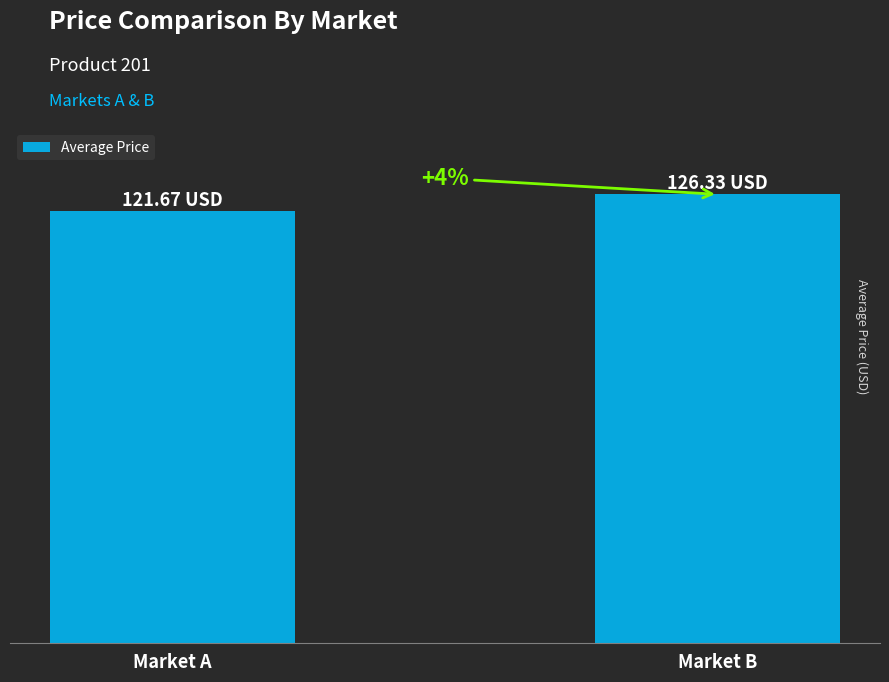

Is it true that the value at Market B is 126.3?

True